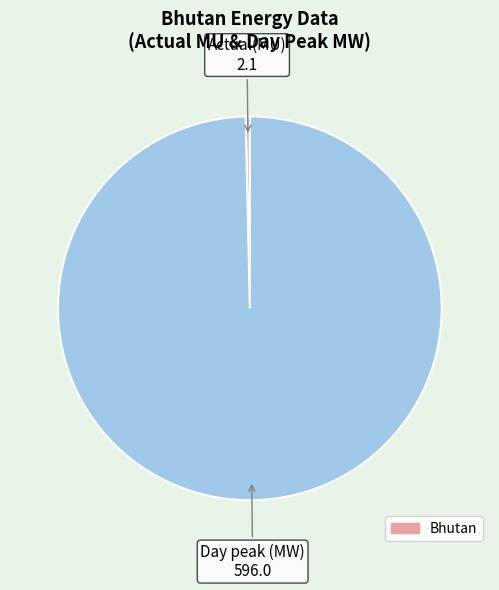

Is there any slice that represents more than half of the pie?

Yes